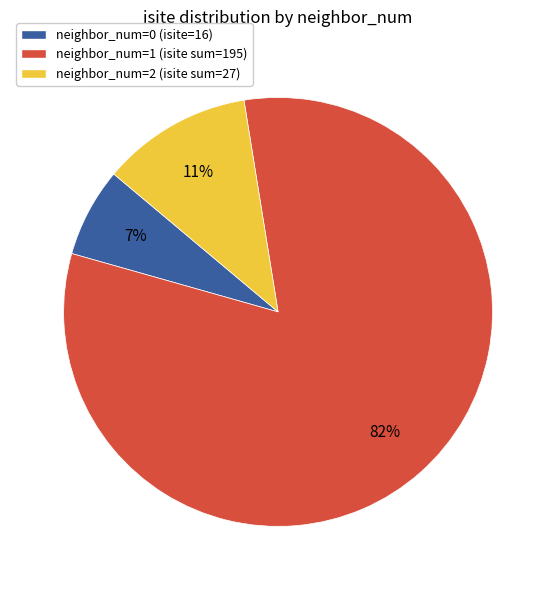

To the nearest percent, what is the average slice percentage?

33%